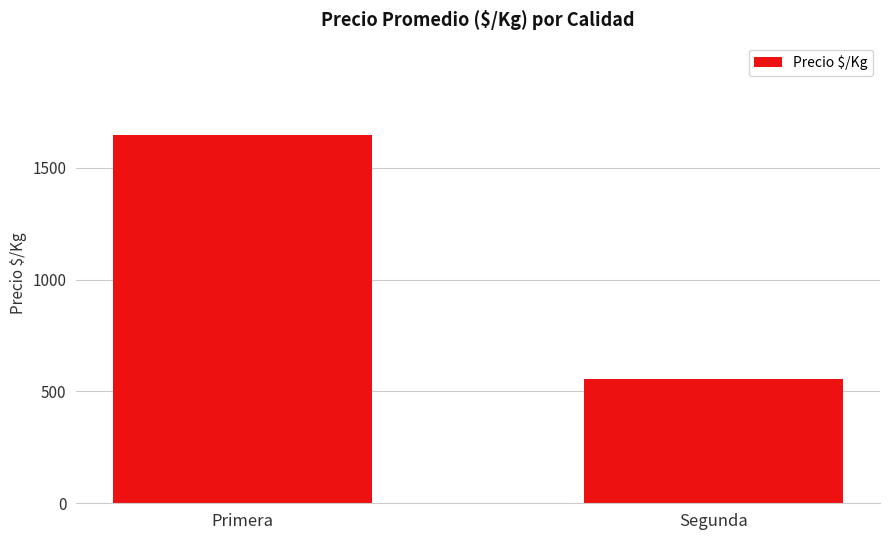

List the labels in order of value, largest first.

Primera, Segunda